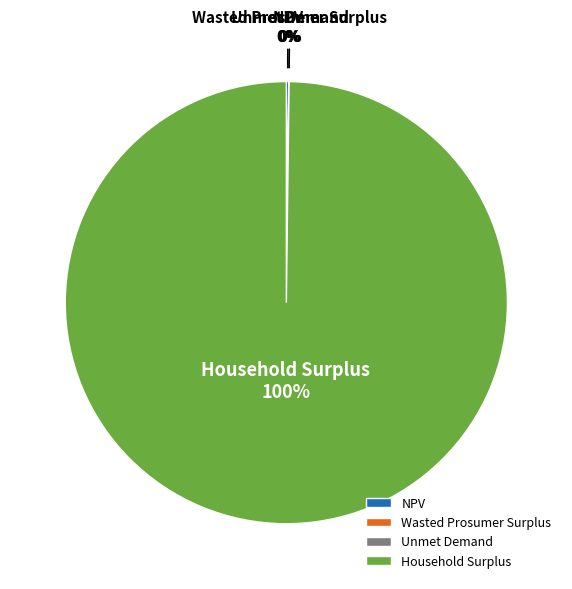

To the nearest percent, what percentage of the pie is Household Surplus?

100%